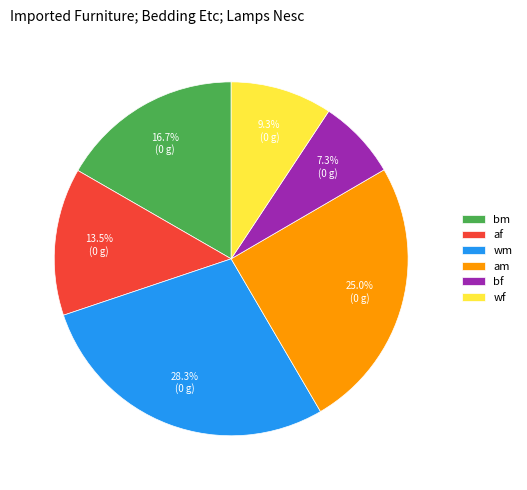

Which category has the smallest portion of the pie?

bf